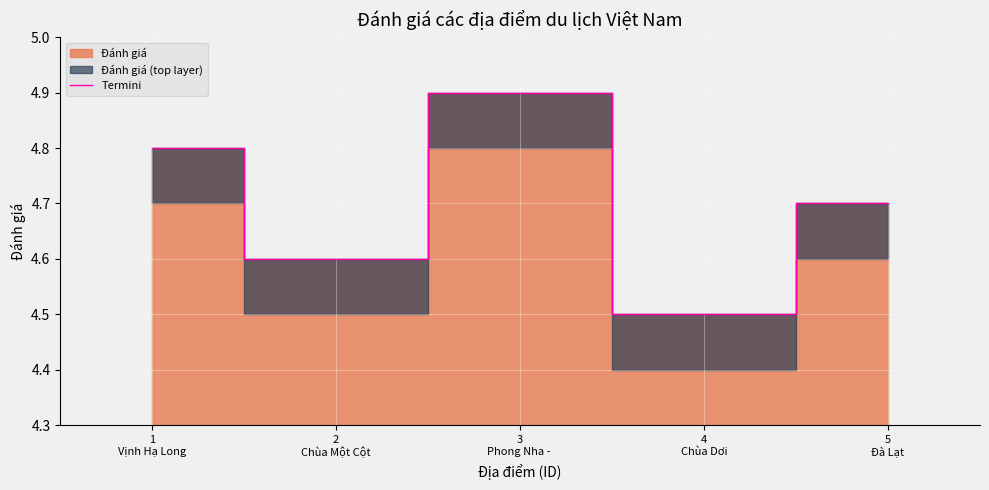

Reading left to right, what are all the values shown in this chart?

4.8	4.6	4.9	4.5	4.7